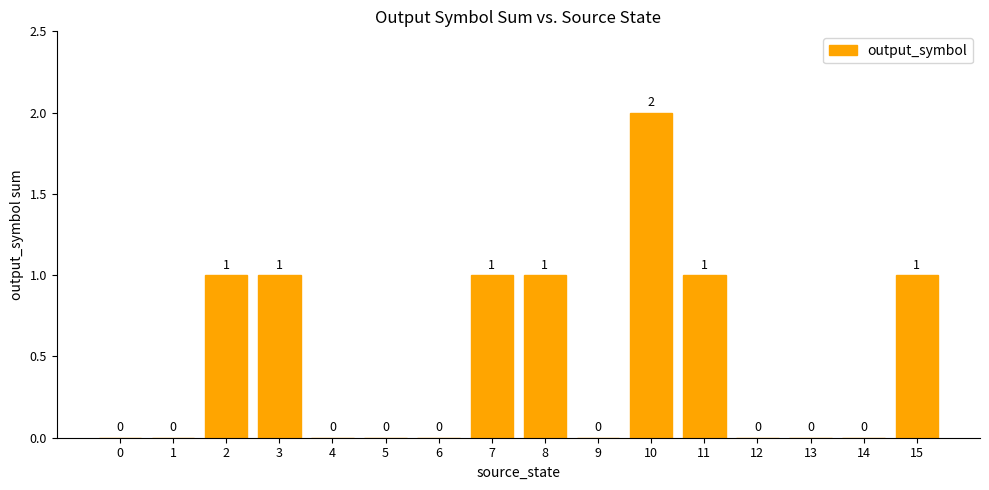

The value at 9 is 0. True or false?

True